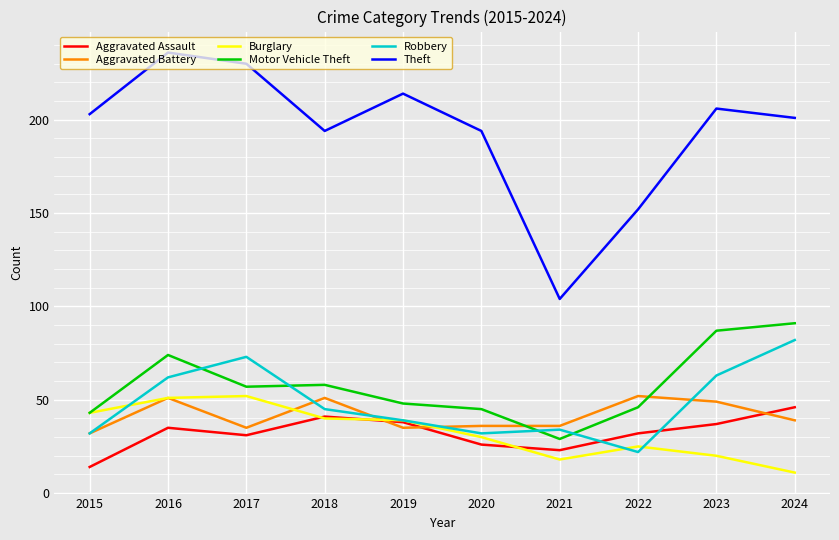

Where is the first local maximum for Robbery?

2017